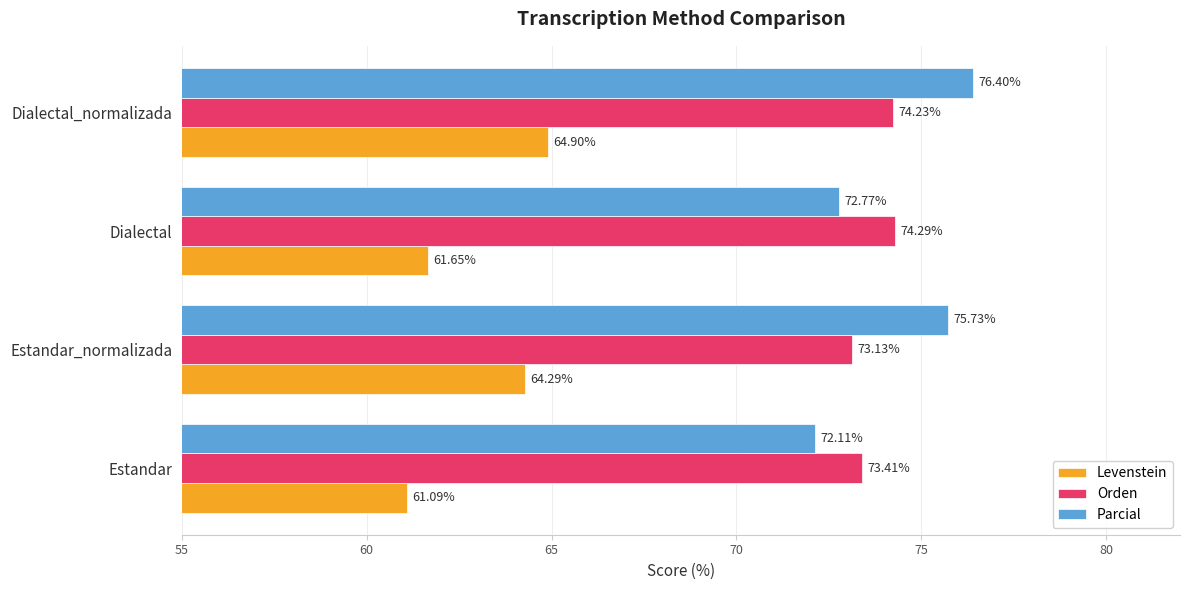

What is the average value of the Parcial series?

74.3